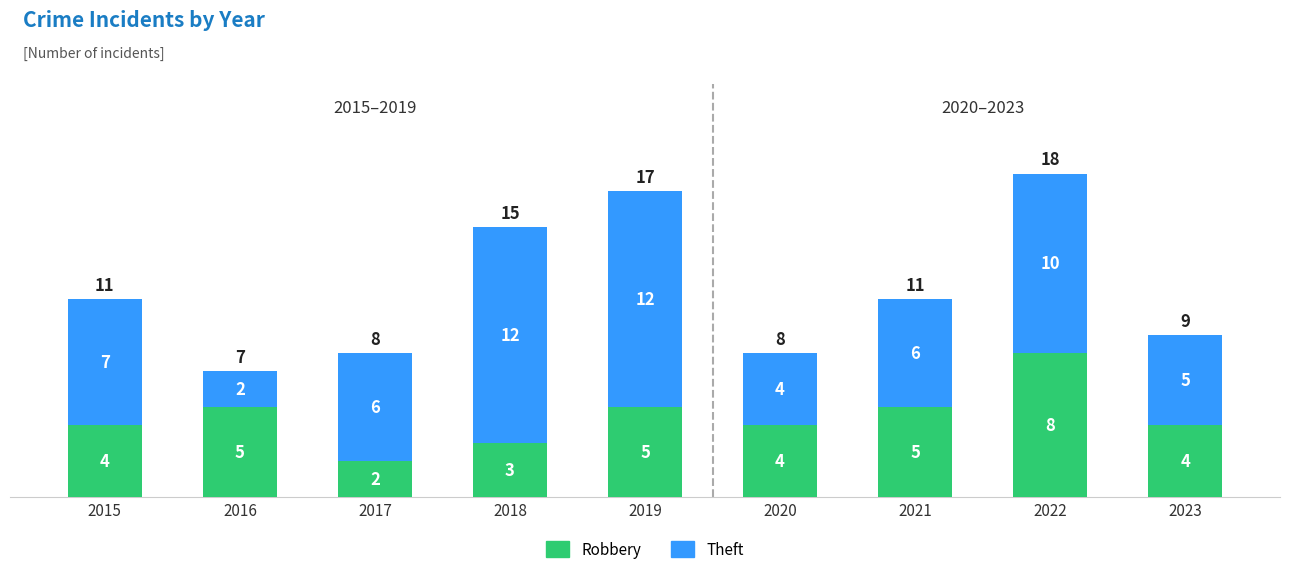

How many Robbery values are between 4 and 5?

6